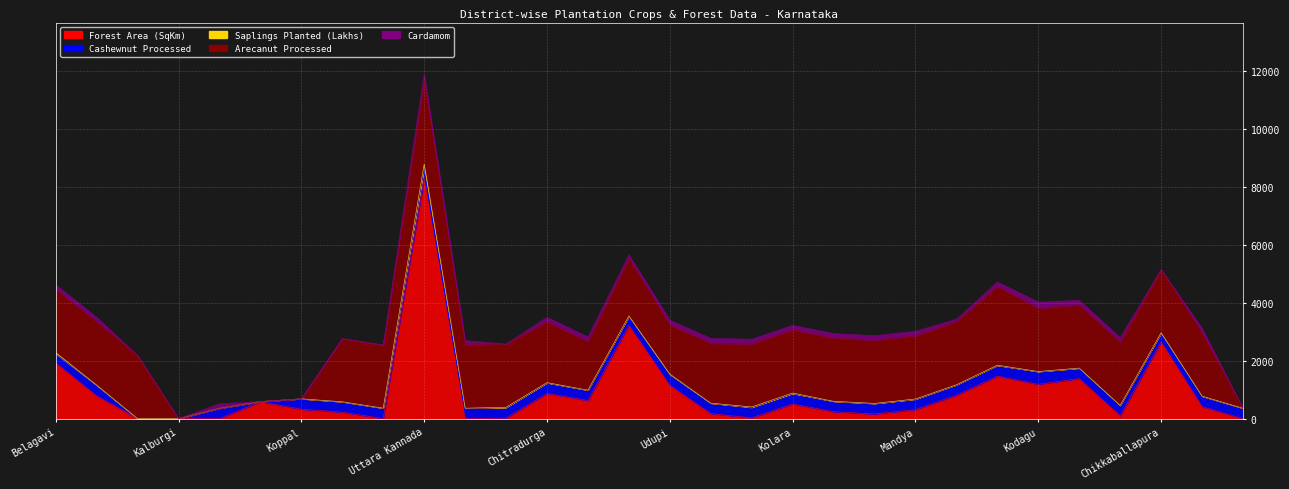

What is the value of the Cashewnut Processed point at the 27th from the left?

358.0